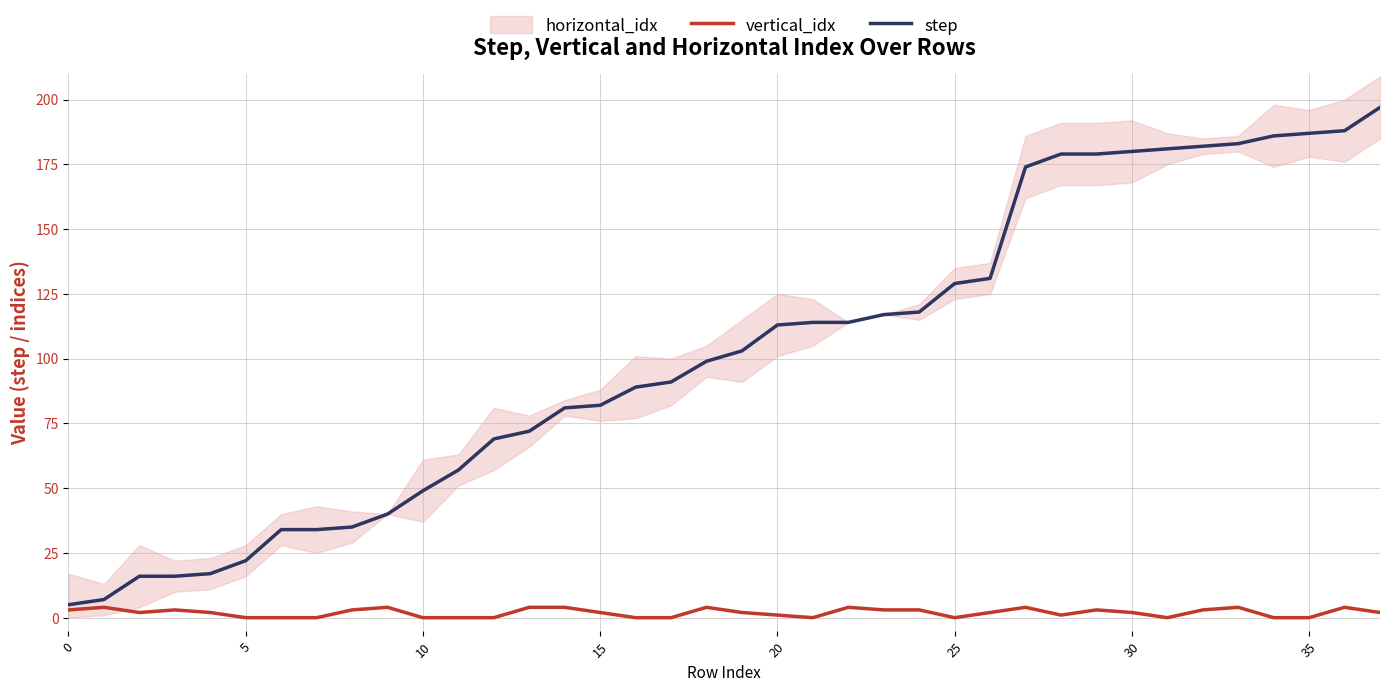

What is the label of the 17th point from the left?

16